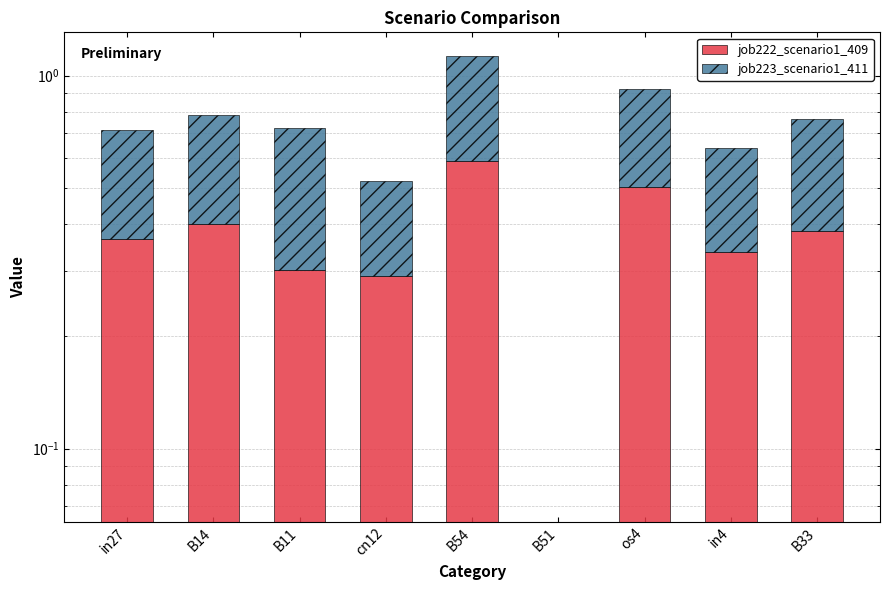

List the series in order of their peak value, highest first.

job222_scenario1_409, job223_scenario1_411